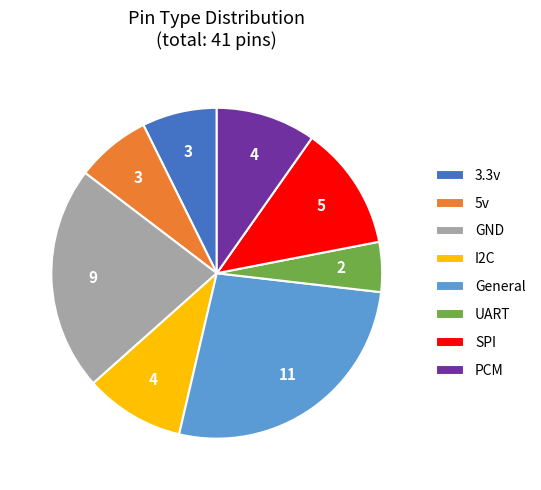

Count the number of slices in the pie.

8